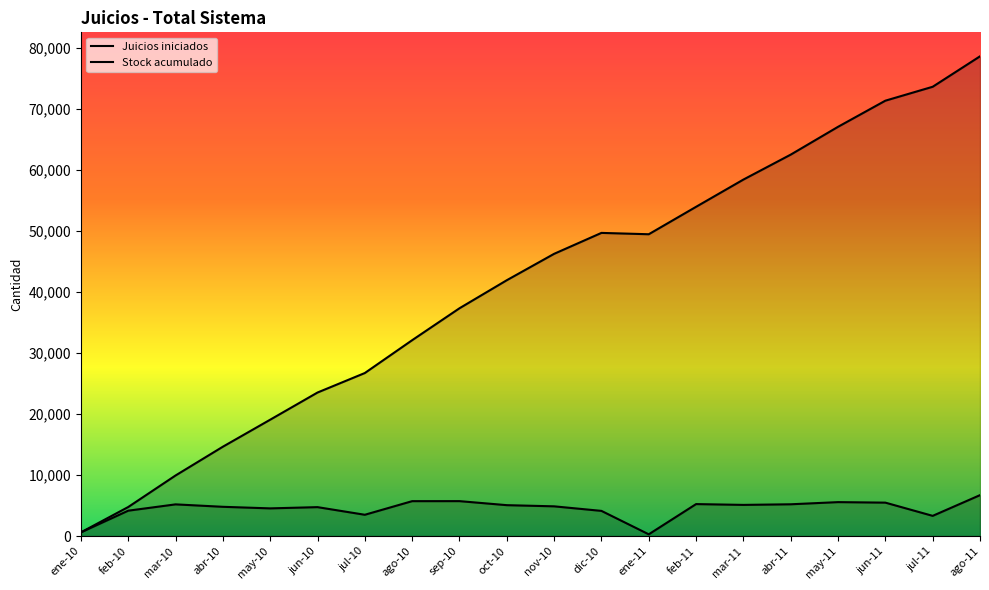

Reading left to right, extract all data points from this chart.

Juicios iniciados: ene-10=609	feb-10=4160	mar-10=5194	abr-10=4795	may-10=4538	jun-10=4740	jul-10=3491	ago-10=5720	sep-10=5724	oct-10=5064	nov-10=4872	dic-10=4127	ene-11=288	feb-11=5240	mar-11=5108	abr-11=5208	may-11=5562	jun-11=5478	jul-11=3312	ago-11=6705
Stock acumulado: ene-10=608	feb-10=4760	mar-10=9927	abr-10=14641	may-10=19066	jun-10=23517	jul-10=26712	ago-10=32091	sep-10=37321	oct-10=41917	nov-10=46241	dic-10=49670	ene-11=49449	feb-11=53944	mar-11=58406	abr-11=62494	may-11=67051	jun-11=71331	jul-11=73611	ago-11=78599